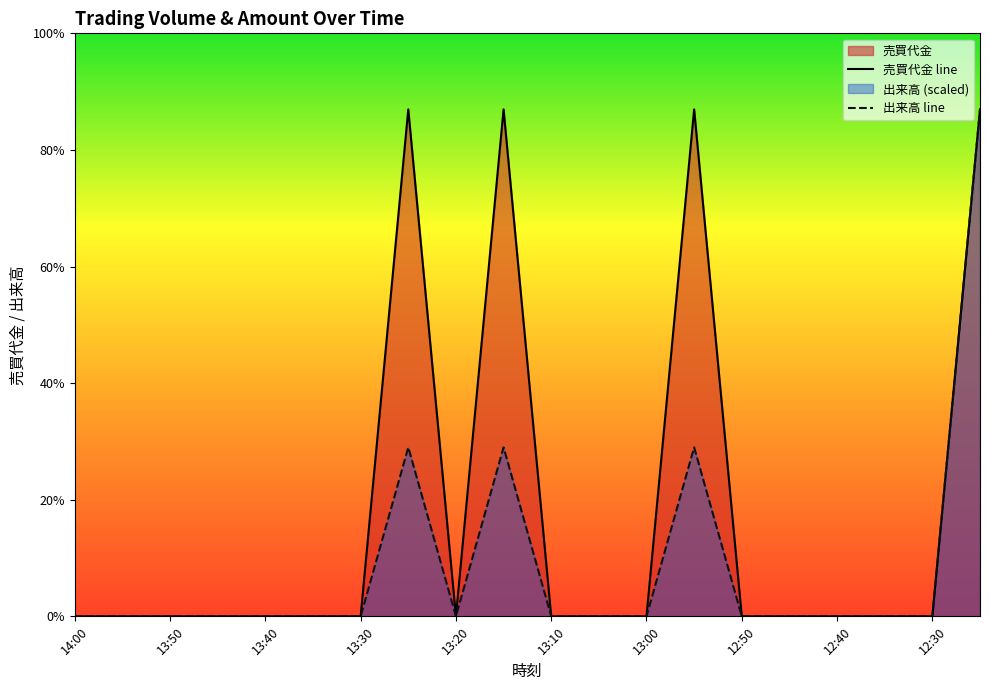

How many data points in 売買代金 line are above 0?

4